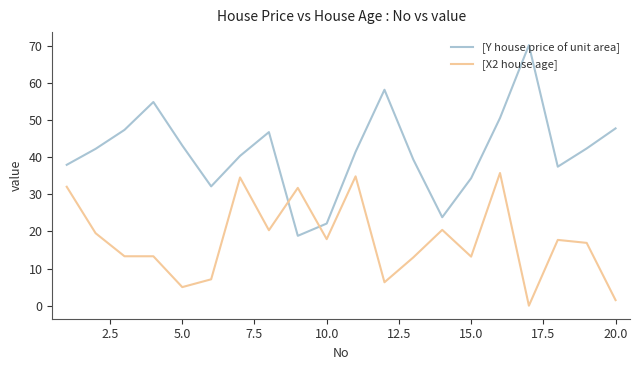

In [Y house price of unit area], how many points are higher than both neighbors (excluding endpoints)?

4